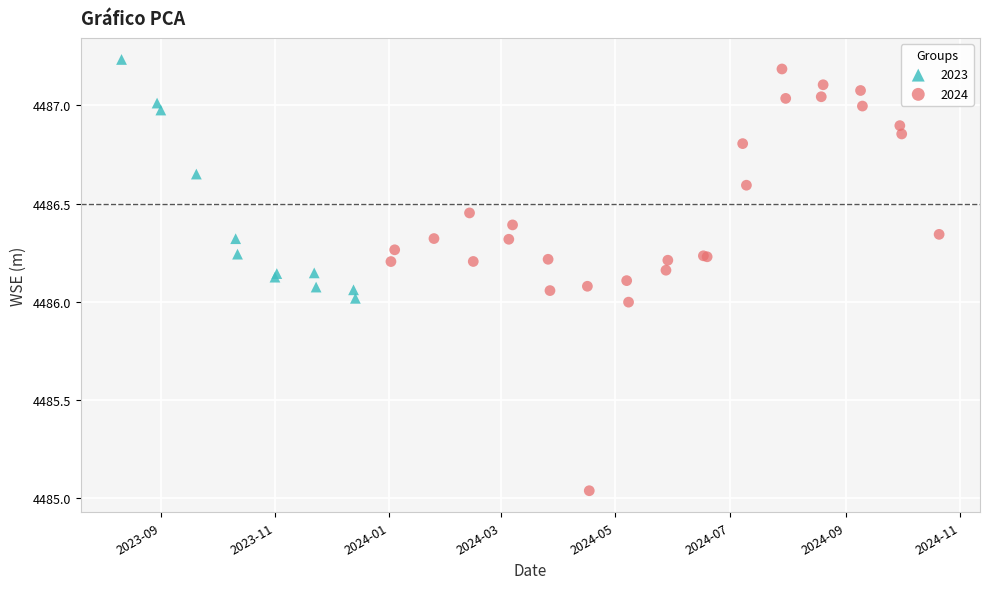

Which series has the largest Y range (max minus min)?

2024